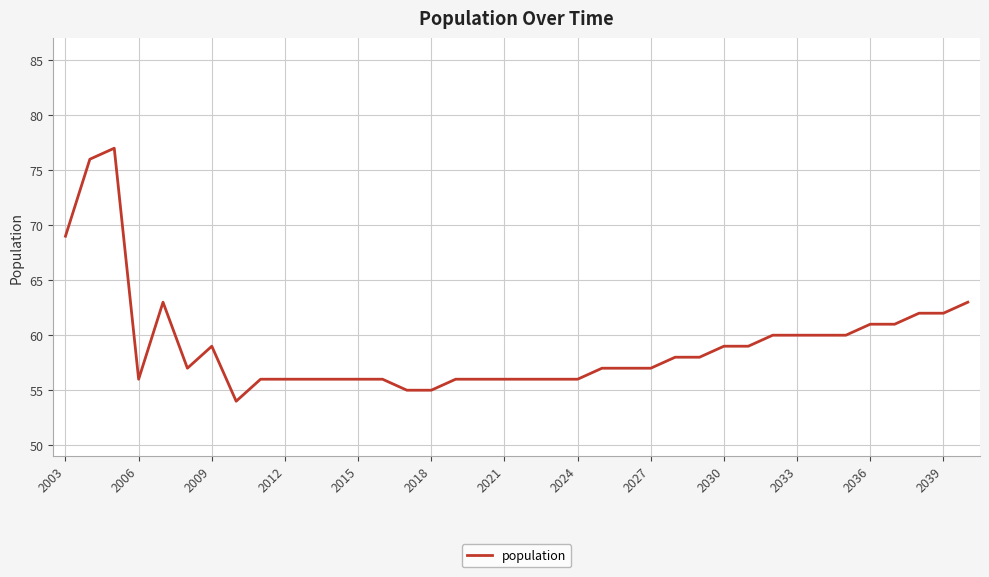

What is the difference between the maximum and minimum values?

23